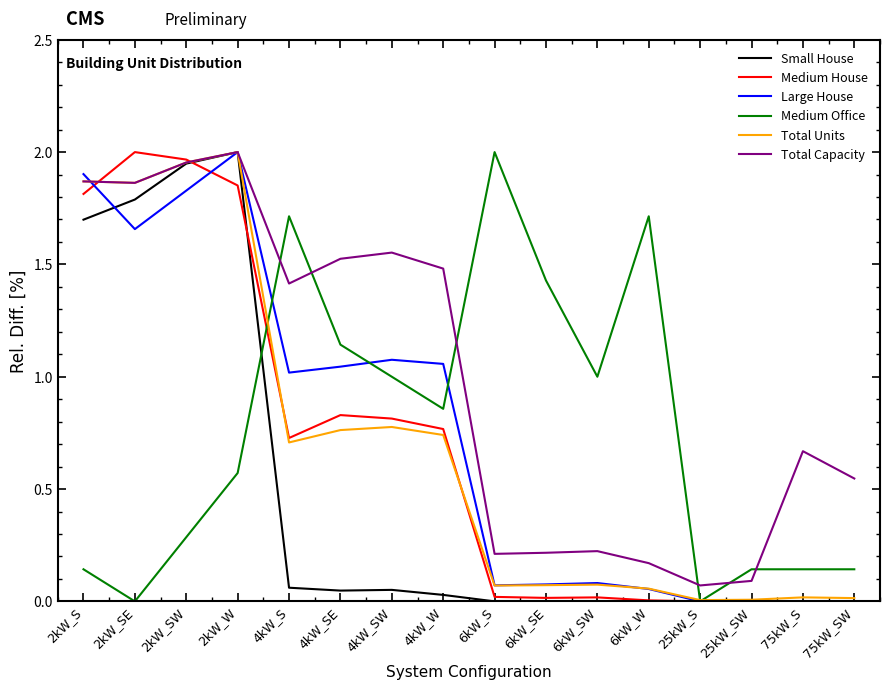

What position from the left is 25kW_S?

13